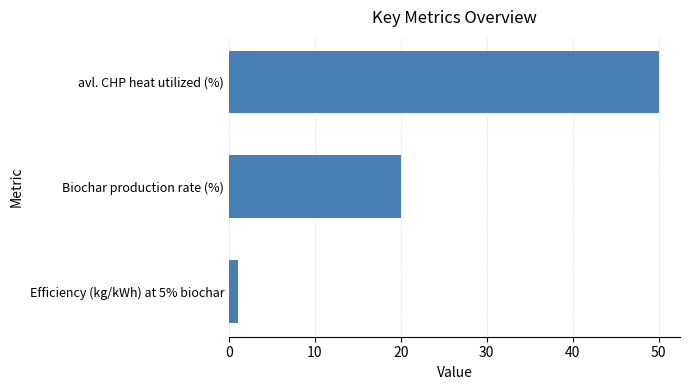

True or false: the data shows 20 at Biochar production rate (%).

True